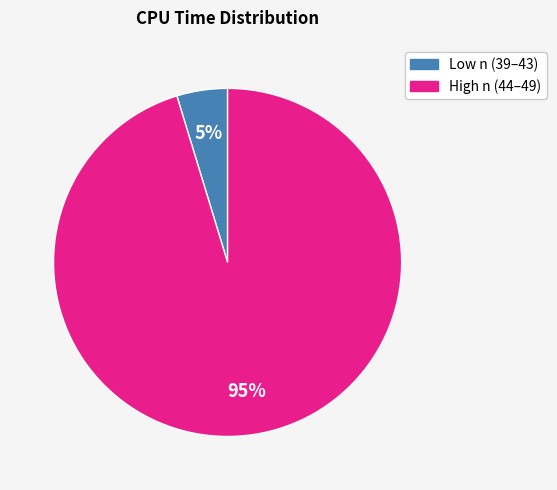

To the nearest percent, what is the average slice percentage?

50%